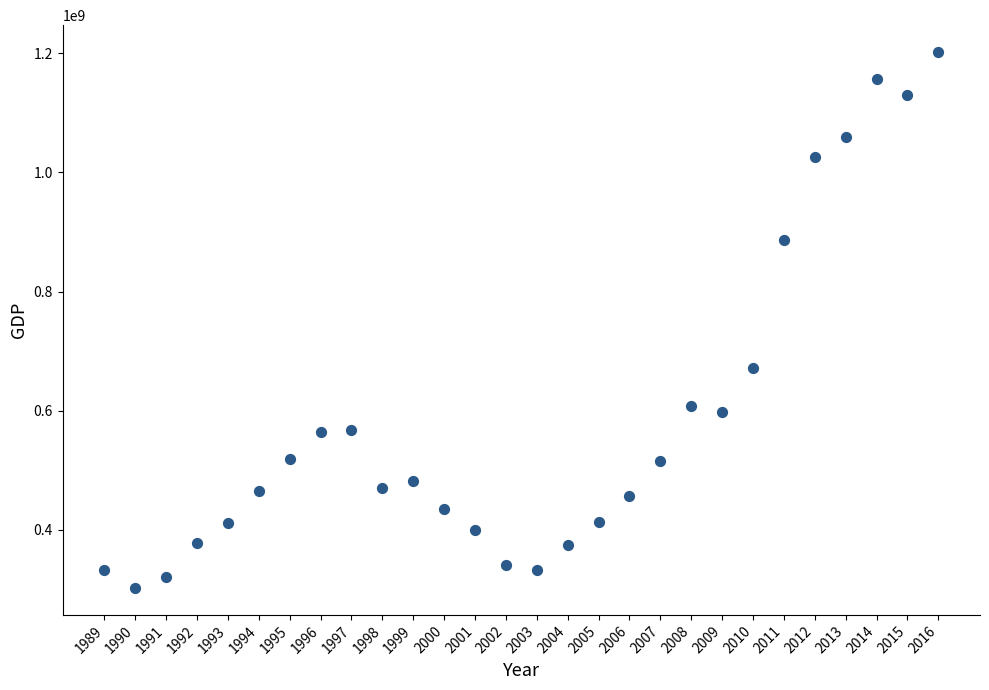

What Y value in the scatter plot is closest to 752320013?

671585343.2